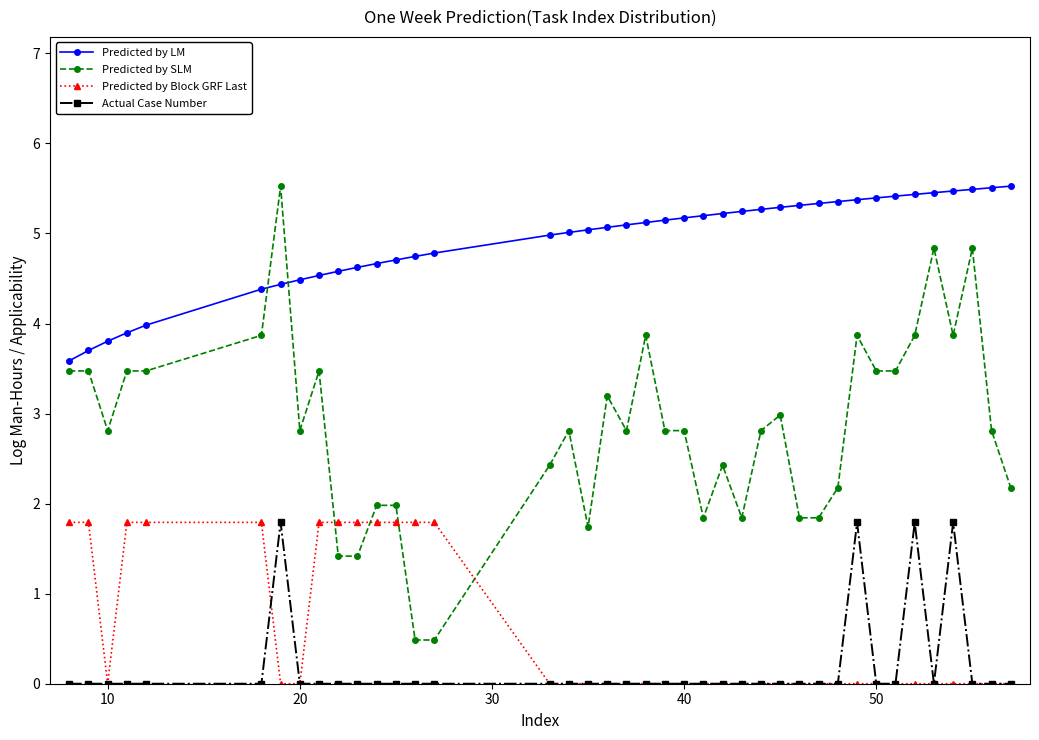

Which series ends up on top after the final intersection of Predicted by SLM and Predicted by Block GRF Last?

Predicted by SLM